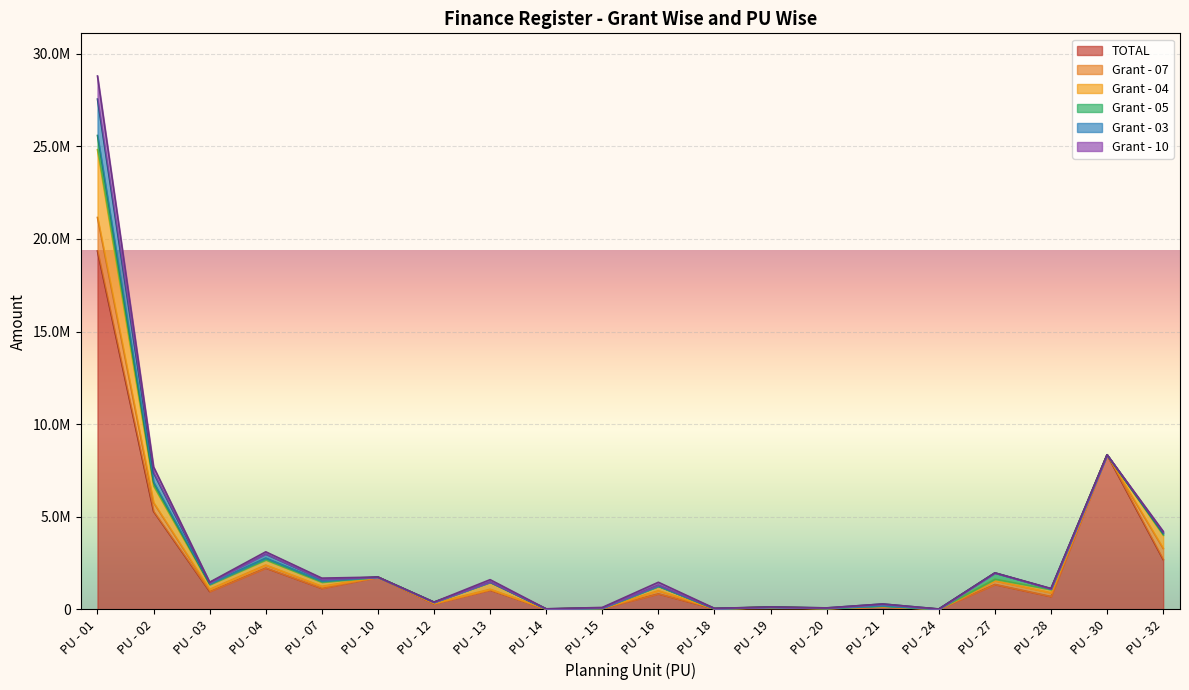

Where is the first local maximum for Grant - 04?

PU - 04